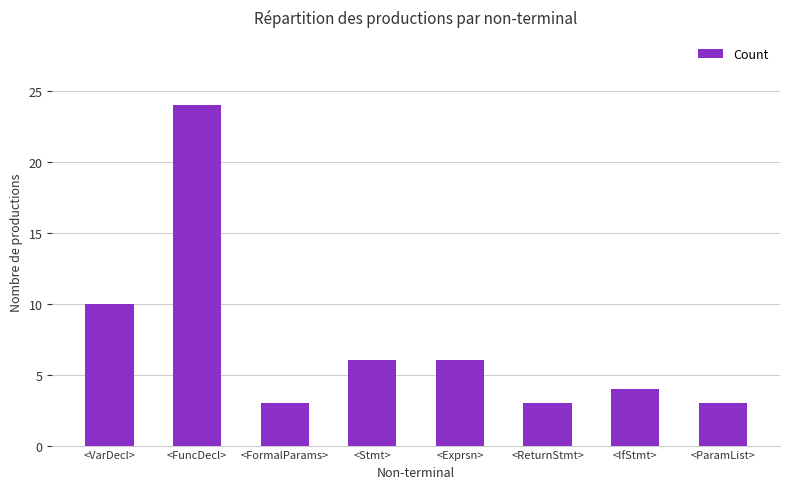

What is the value of the 8th bar from the left?

3